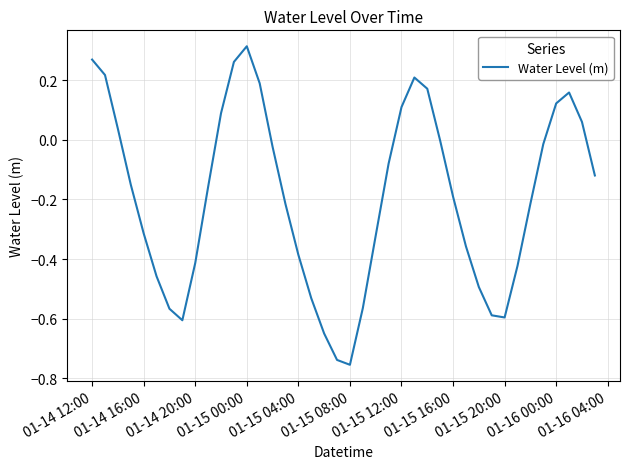

What is the difference between the maximum and minimum values?

1.1